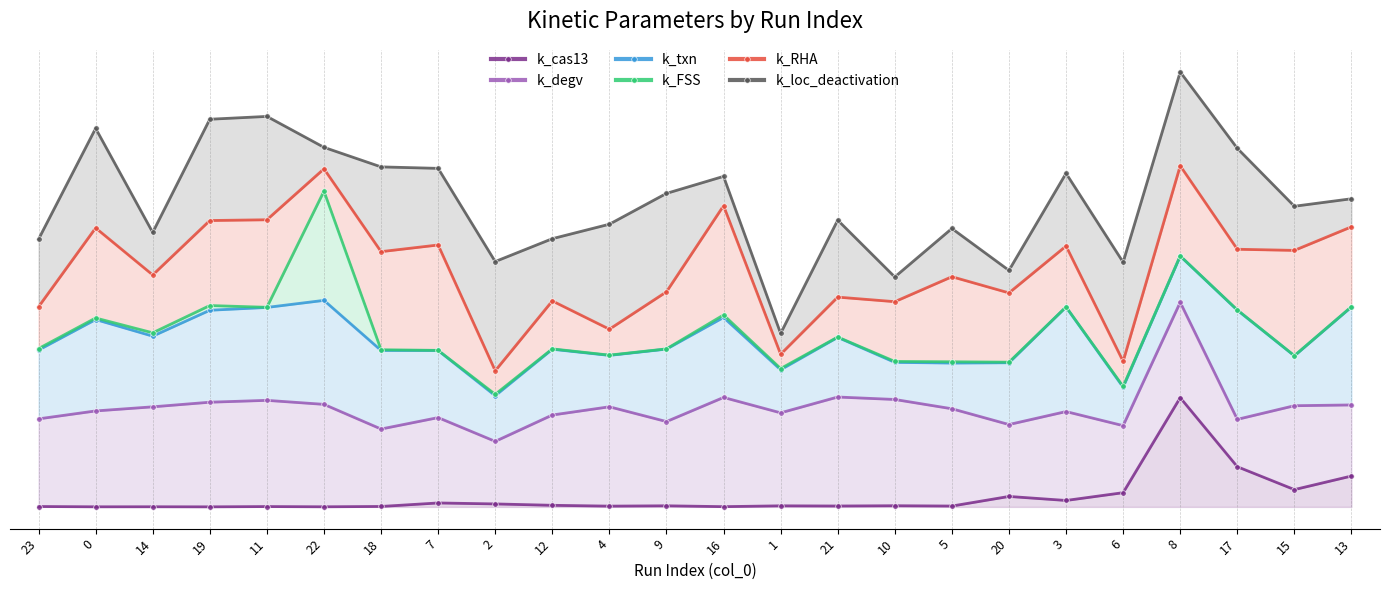

What is the sum of all k_FSS values?

38.3